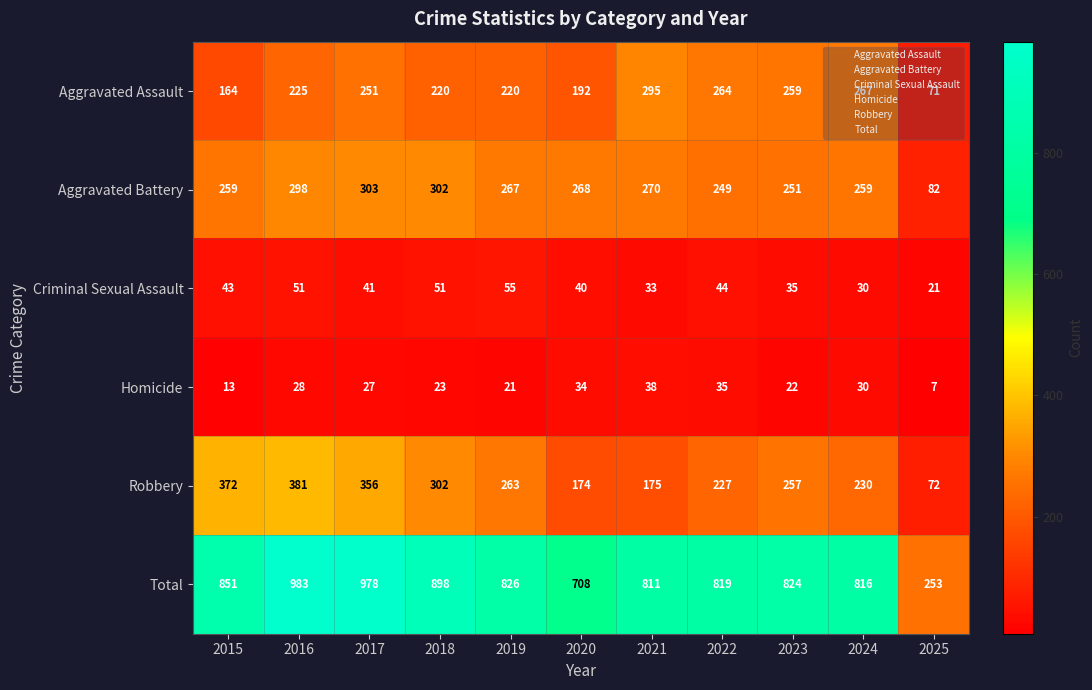

How many values in the Homicide series are below 27?

5